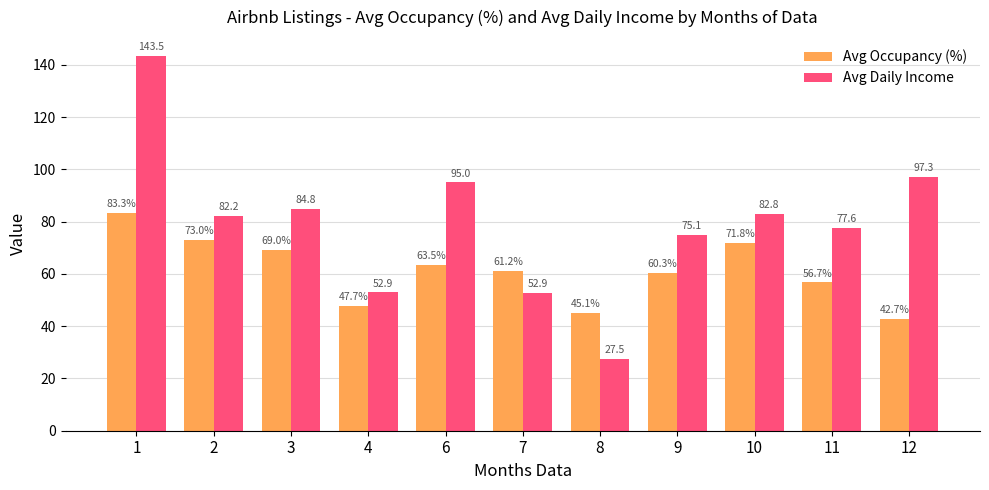

Reading left to right, extract all data points from this chart.

Avg Occupancy (%): 1=83.3	2=73.0	3=69.0	4=47.7	6=63.5	7=61.2	8=45.1	9=60.3	10=71.8	11=56.7	12=42.7
Avg Daily Income: 1=143.5	2=82.2	3=84.8	4=52.9	6=95.0	7=52.9	8=27.5	9=75.1	10=82.8	11=77.6	12=97.3